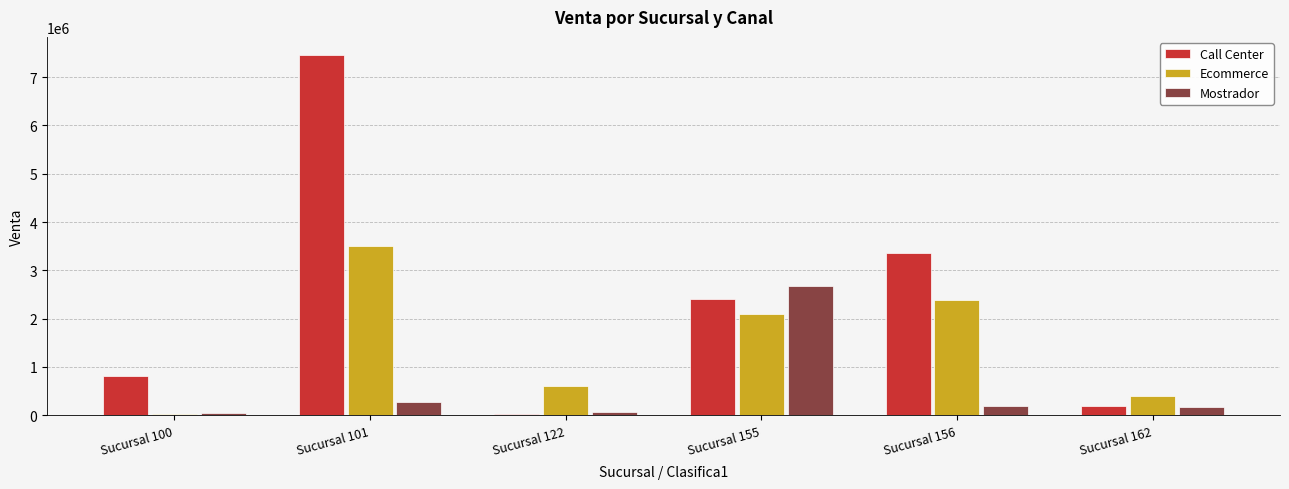

Rank the series by their maximum value, from lowest to highest.

Mostrador, Ecommerce, Call Center